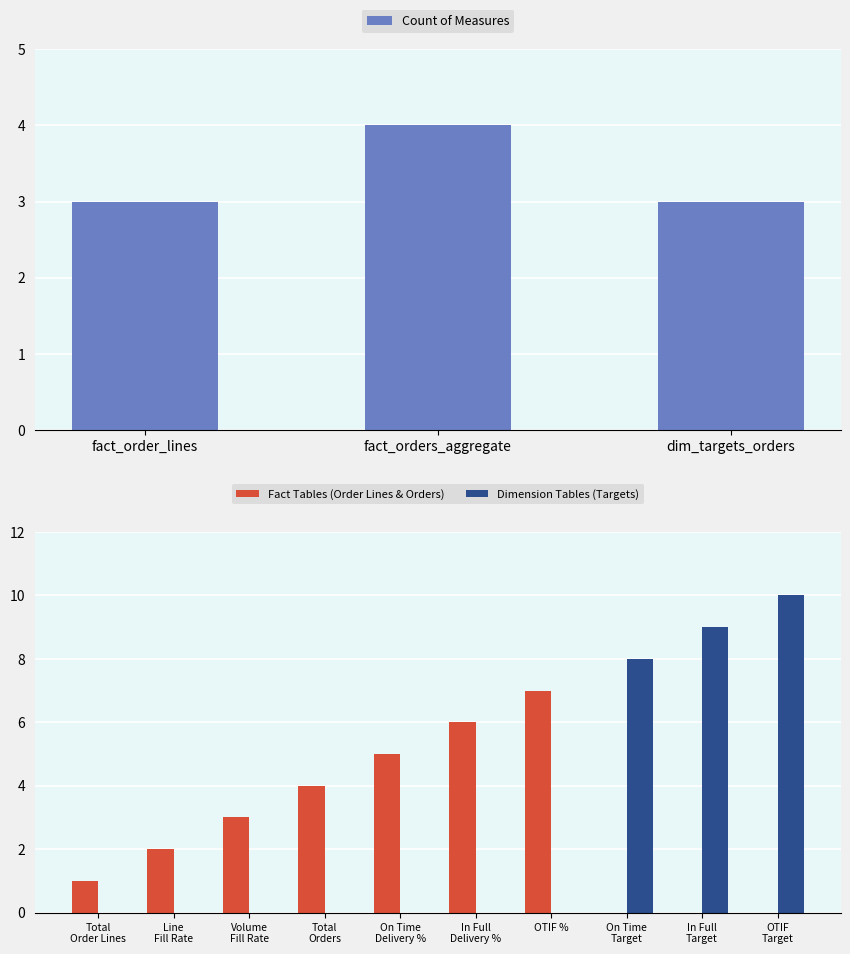

What value does the Count of Measures series have at fact_order_lines?

3